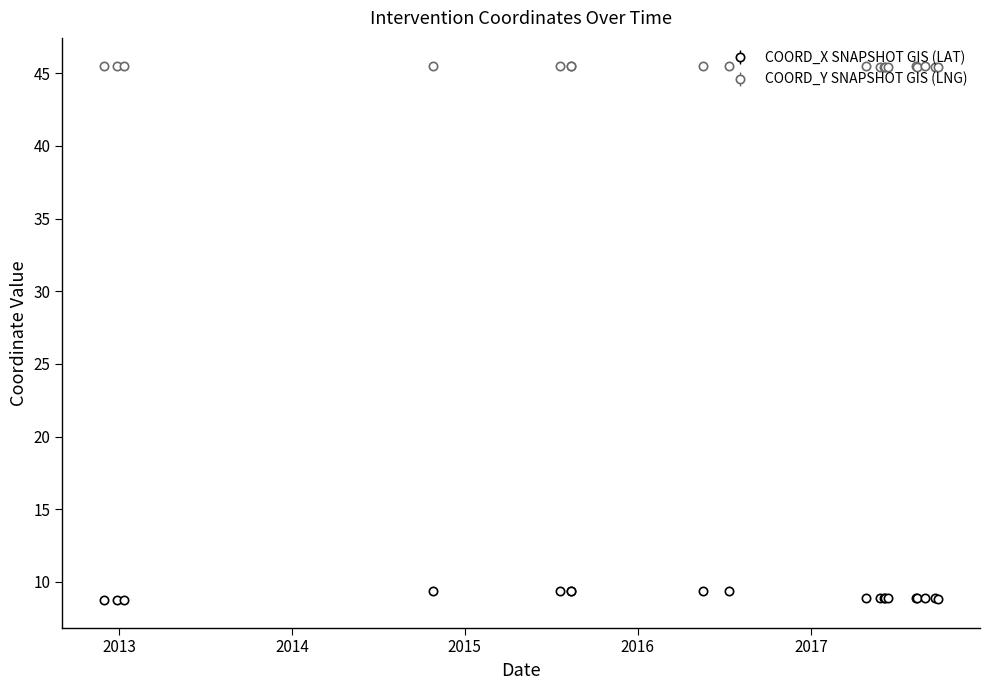

At how many categories does at least one series exceed 44?

19